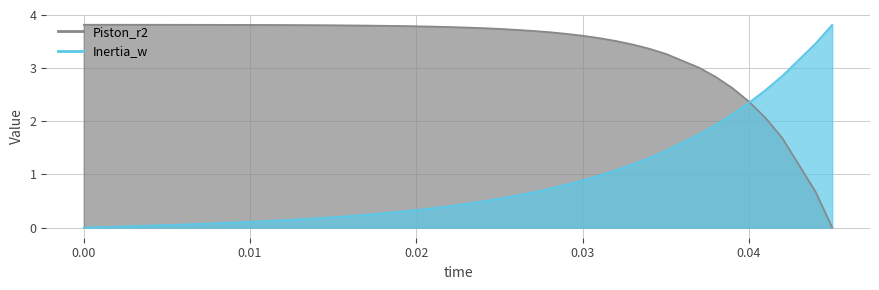

True or false: Inertia_w has a value of 0.0 at Inertia_w.

True